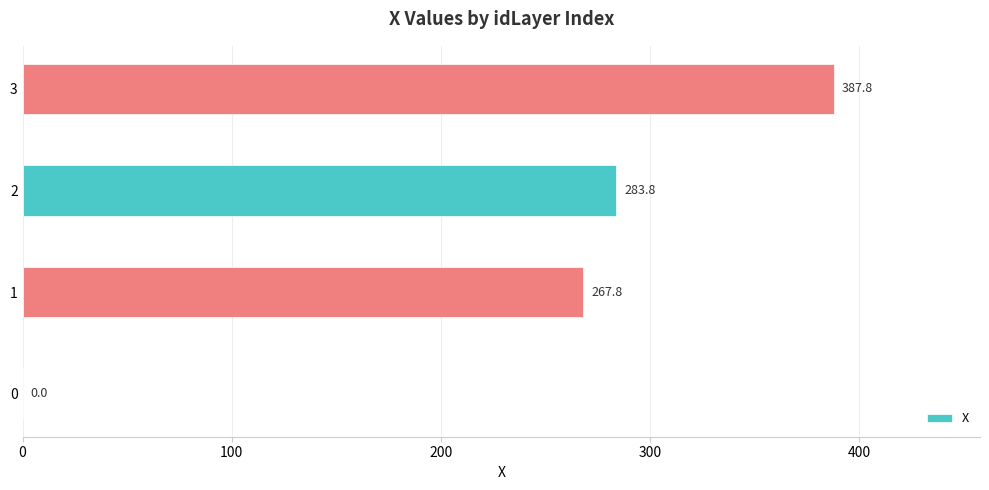

Are the bars grouped side by side (vs. stacked)?

No